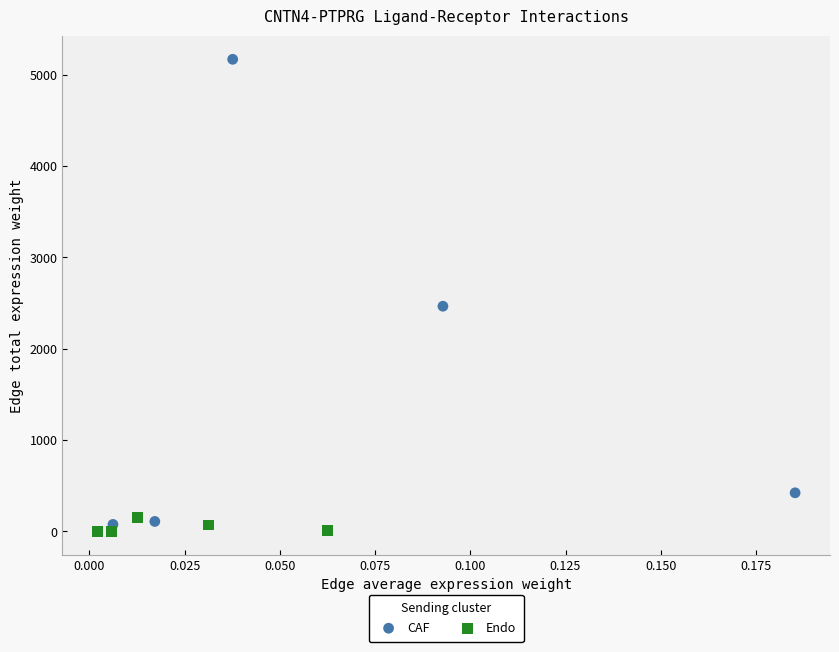

Which series reaches the maximum Y coordinate?

CAF